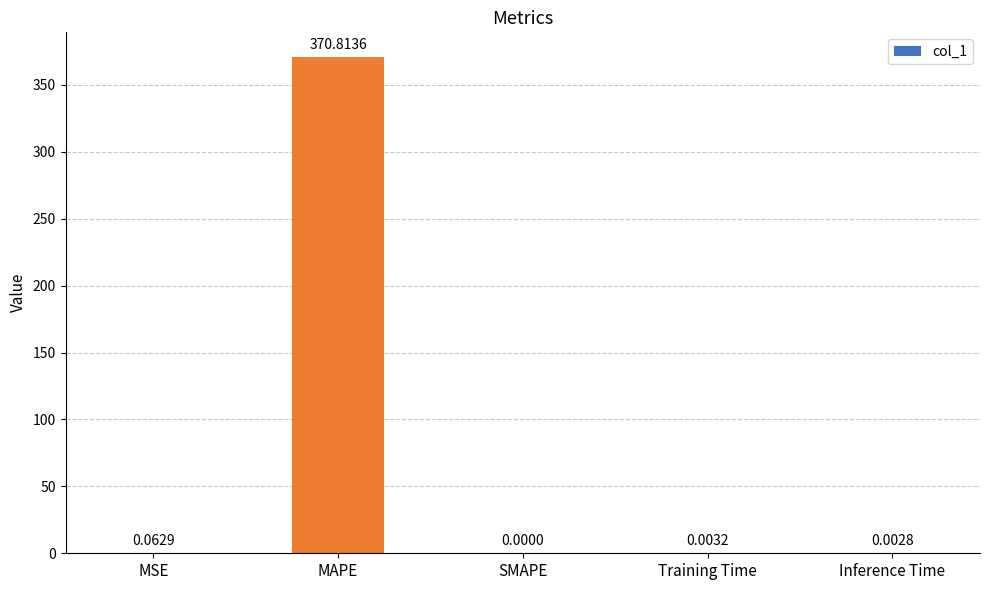

Is it true that the value at SMAPE is 0.0?

True